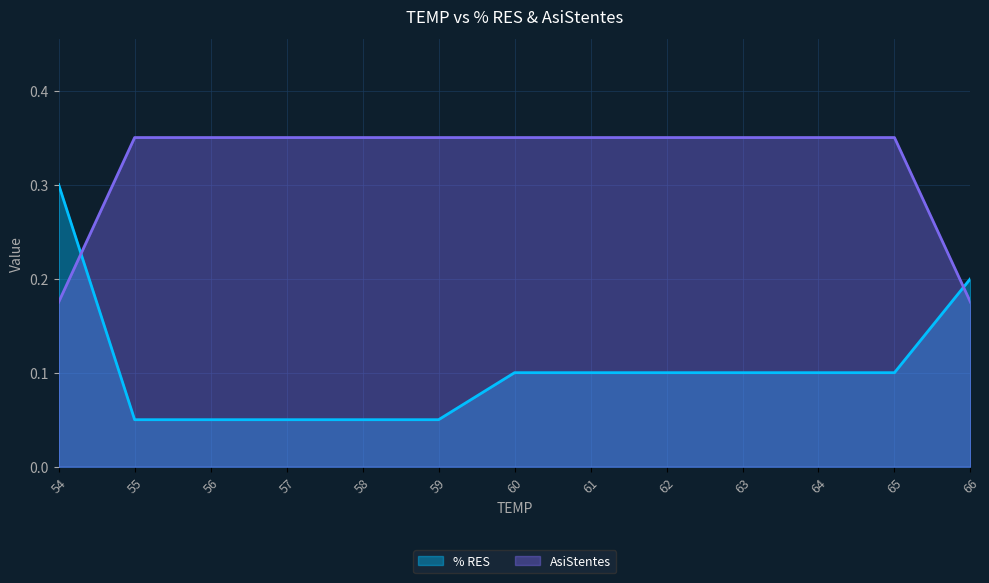

Rank the series by their average value, from lowest to highest.

% RES, AsiStentes